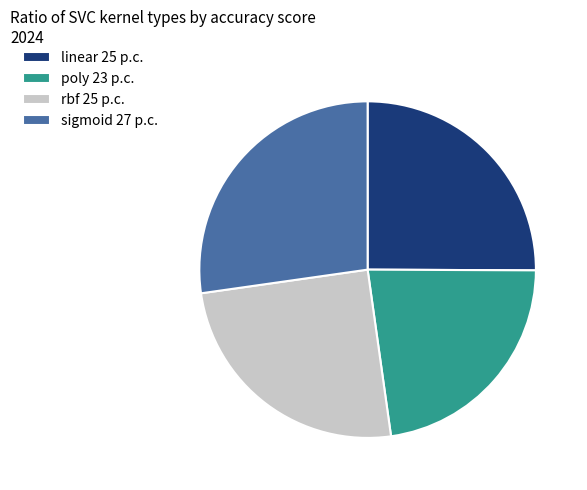

Is there a majority slice in this chart?

No